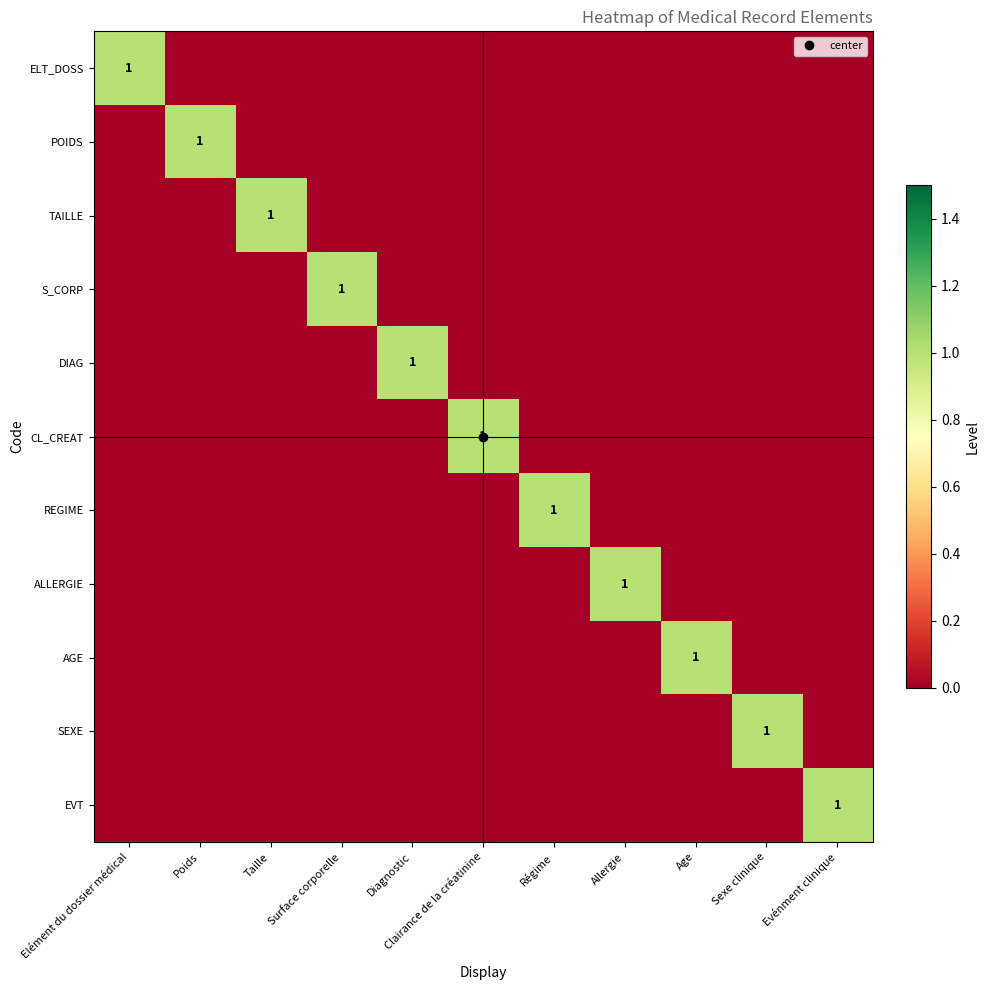

How many AGE values are between 0 and 1?

11